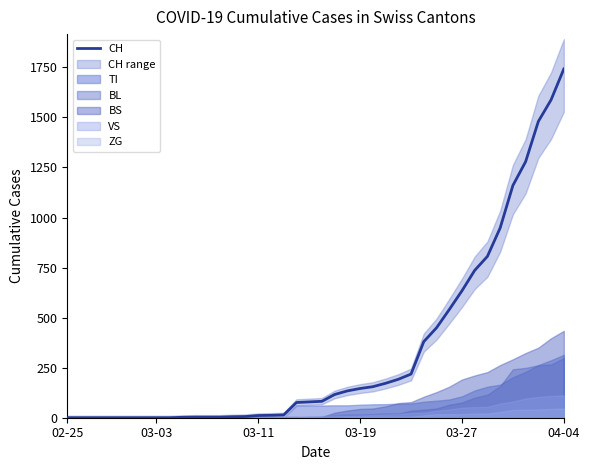

The value of CH at 03-03 is 1003. True or false?

False